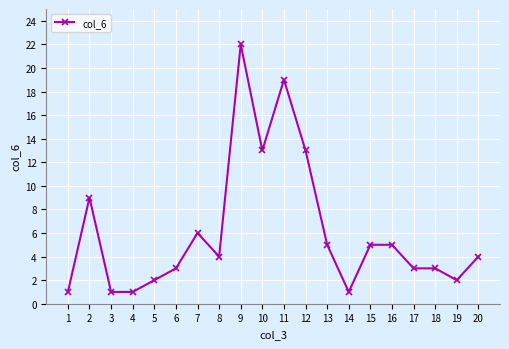

Reading left to right, extract all data points from this chart.

1	9	1	1	2	3	6	4	22	13	19	13	5	1	5	5	3	3	2	4